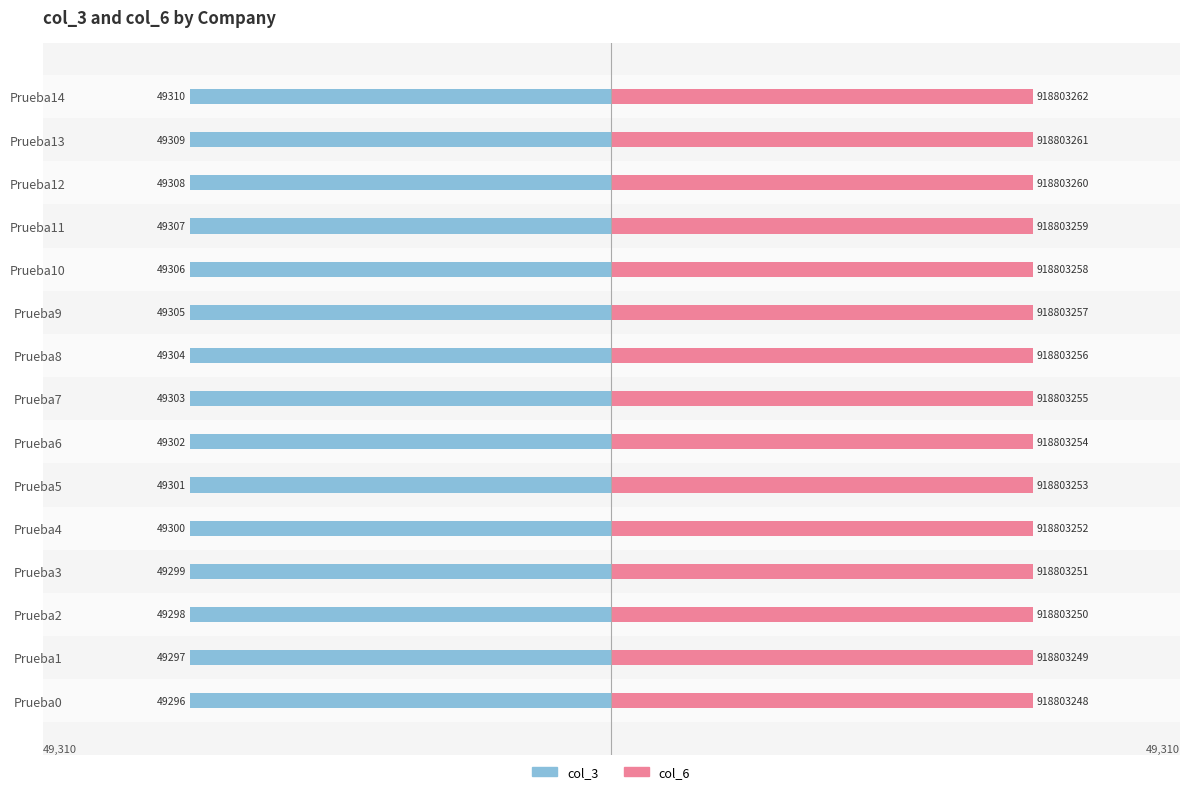

Between Prueba8 and Prueba9, which is larger?

Prueba8